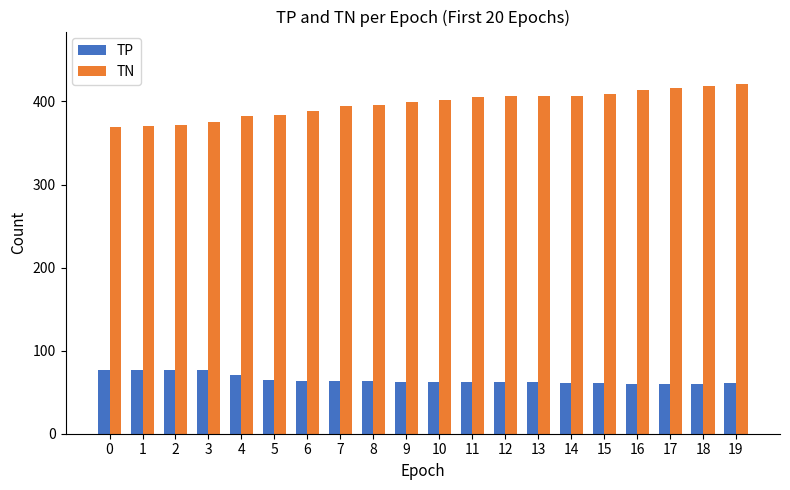

What is the greatest value displayed?

421